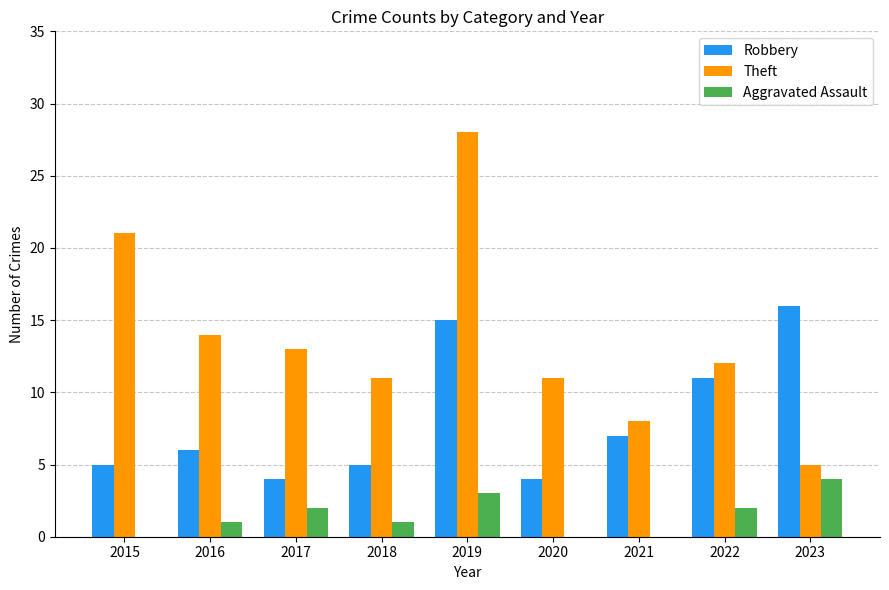

Is it true that Robbery equals 26 at 2023?

False